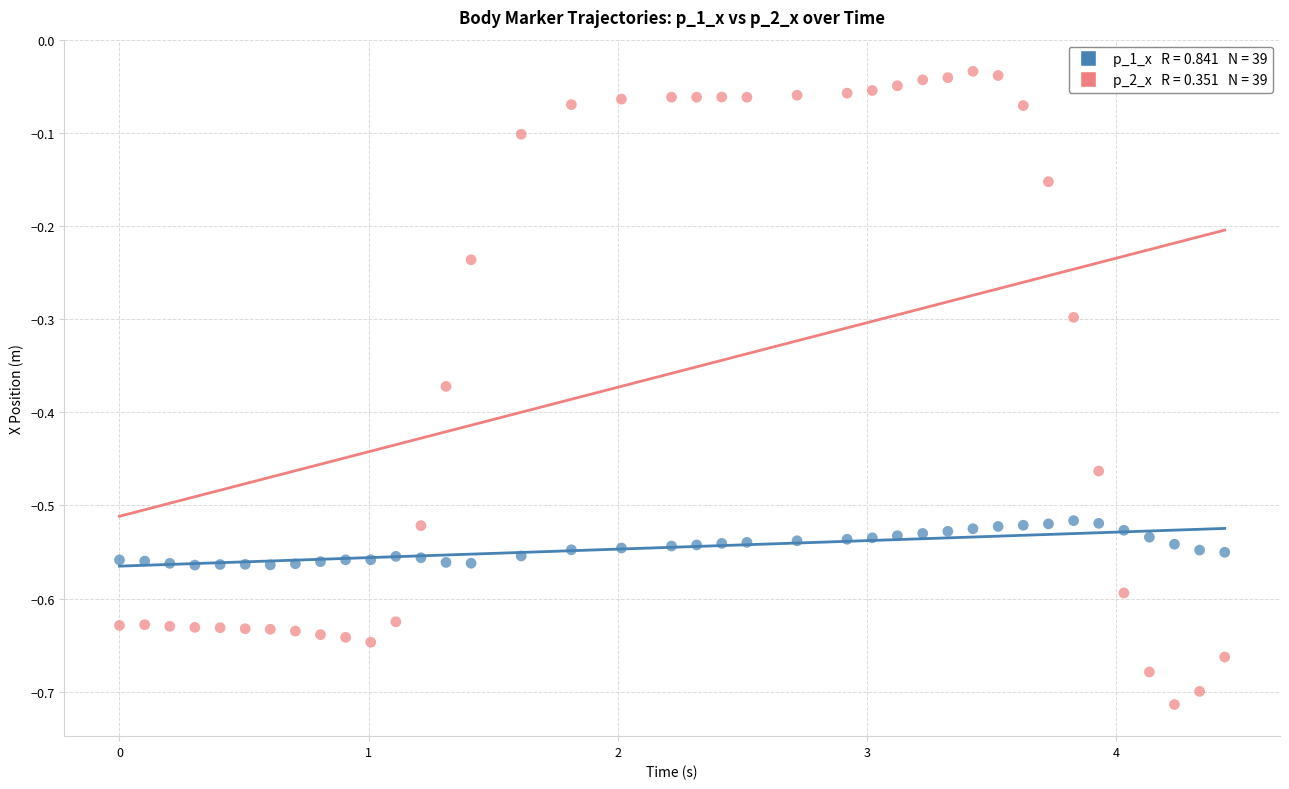

Across all data points, what is the range of Y values (max minus min)?

0.7